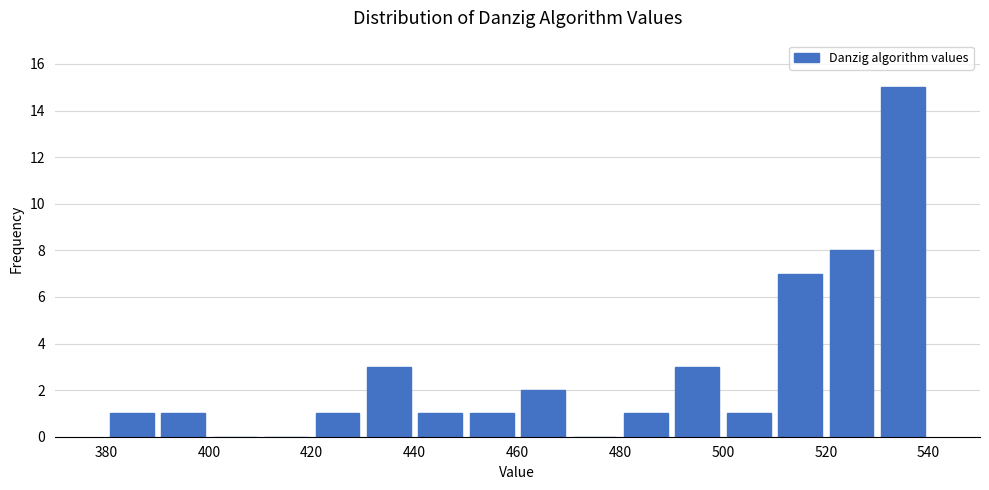

Which range on the x-axis has the tallest bar?

530 to 540